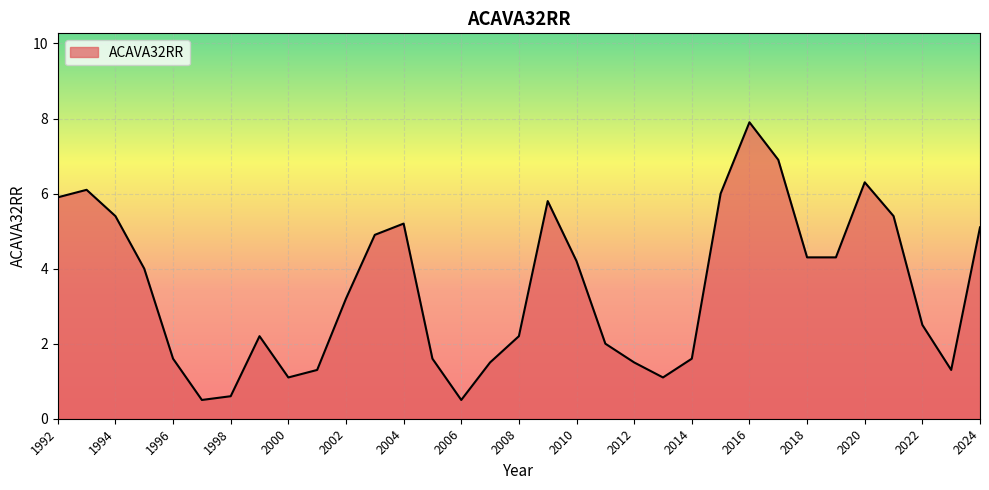

What is the difference between the maximum and minimum values?

7.4